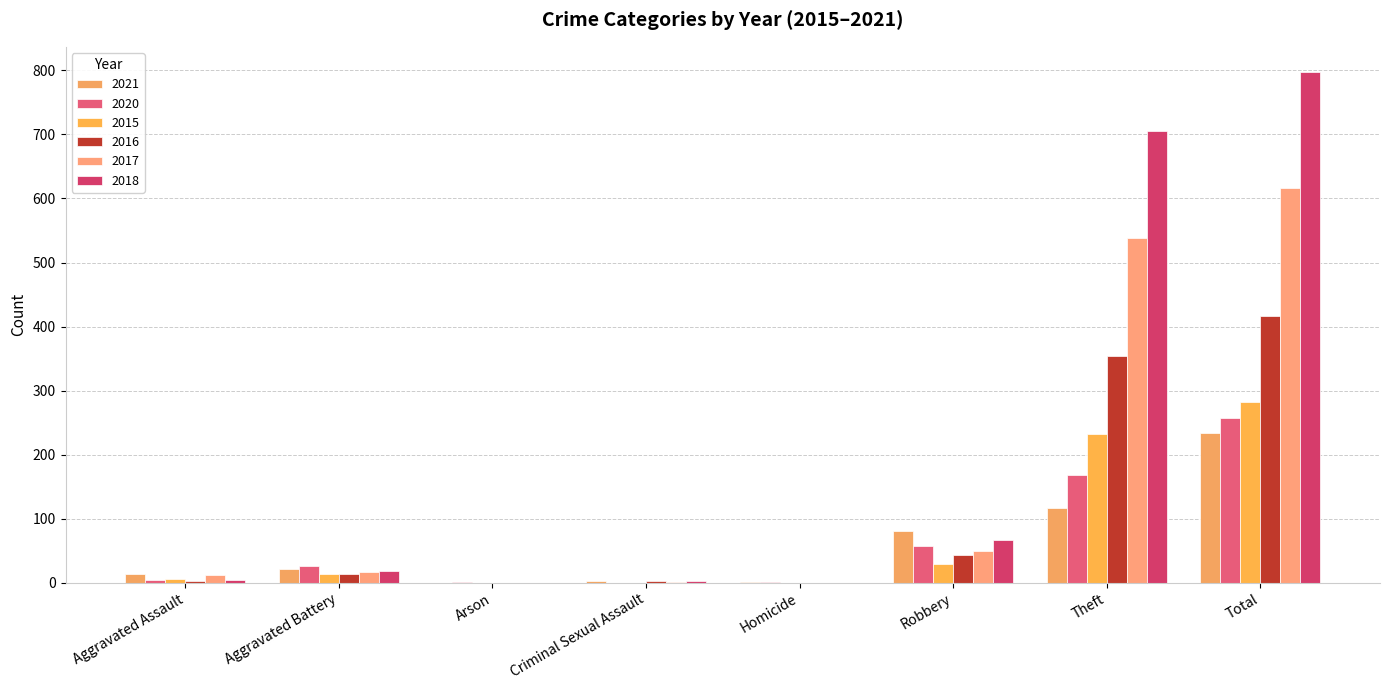

Count the number of data series in this chart.

6